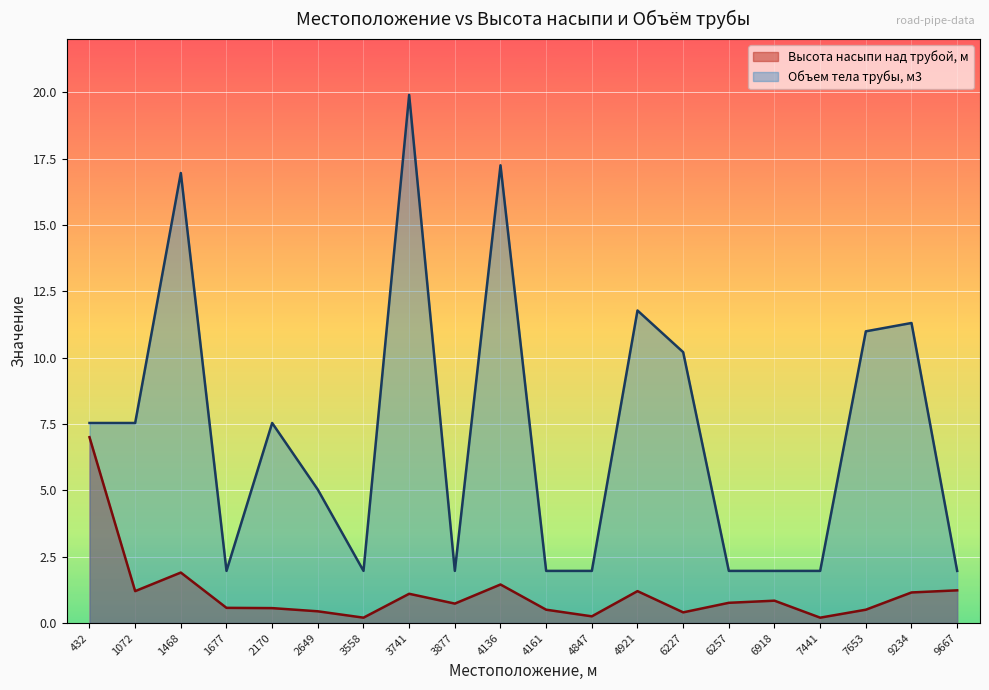

Where does the Объем тела трубы, м3 series first go above 7?

432